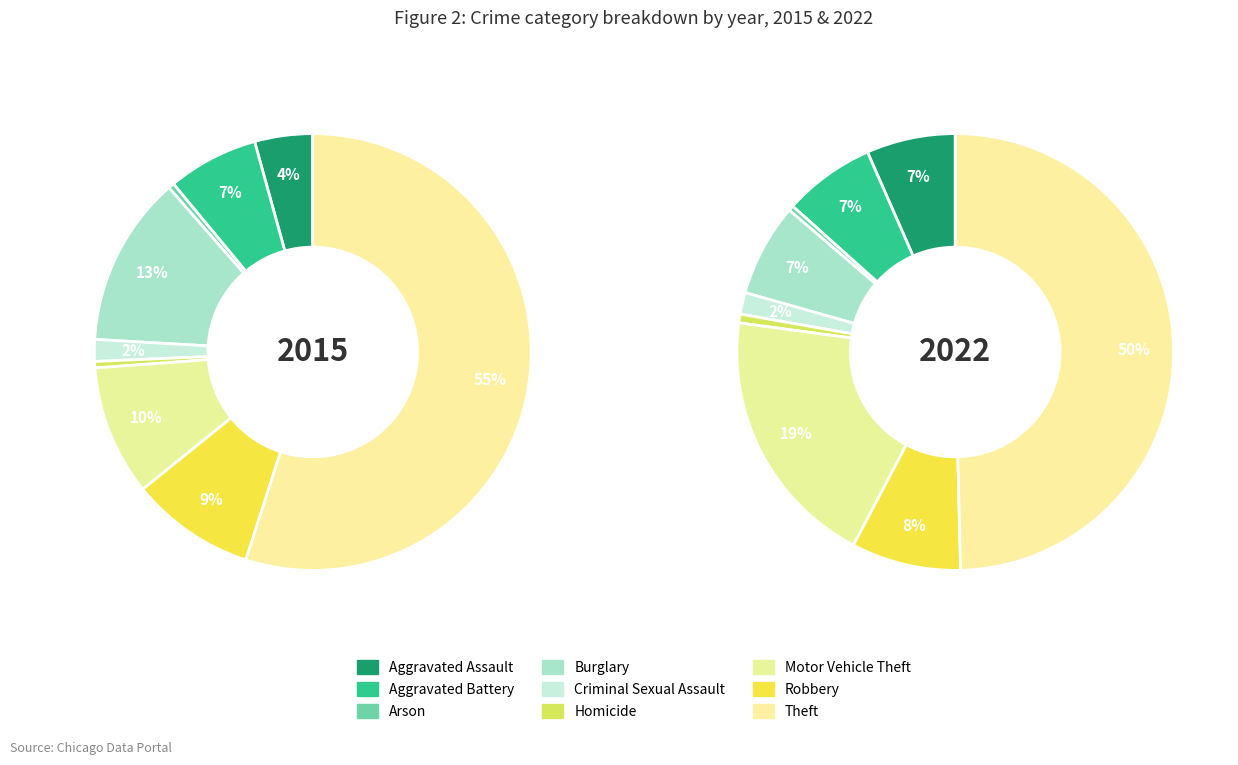

To the nearest percent, what is the difference between the Theft and Criminal Sexual Assault slice percentages?

53%